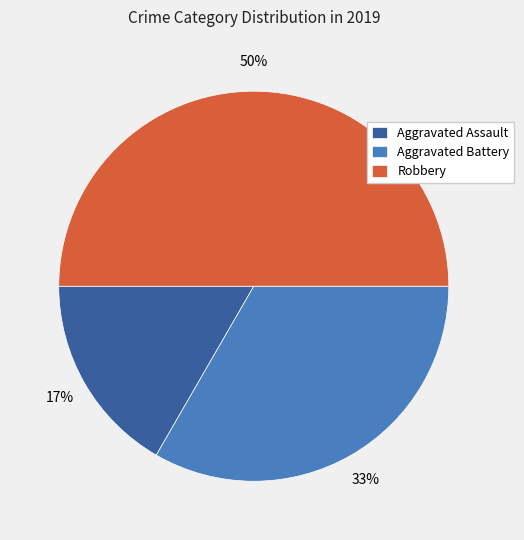

Count the number of slices in the pie.

3